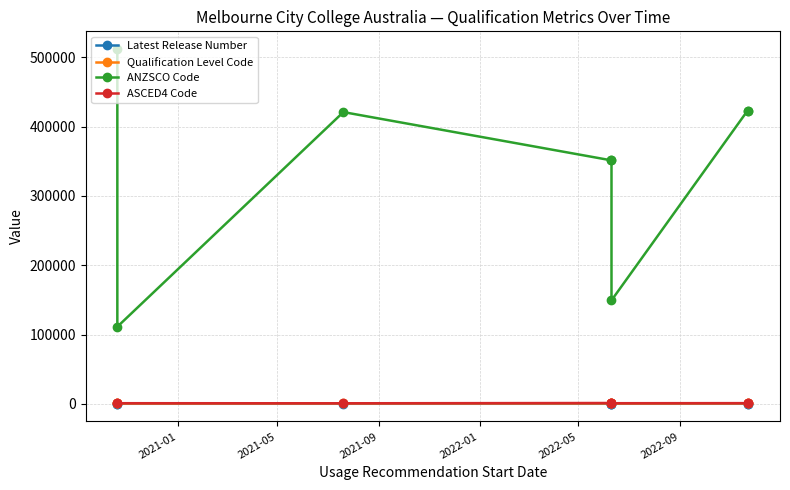

True or false: Qualification Level Code and ASCED4 Code cross at least once.

False